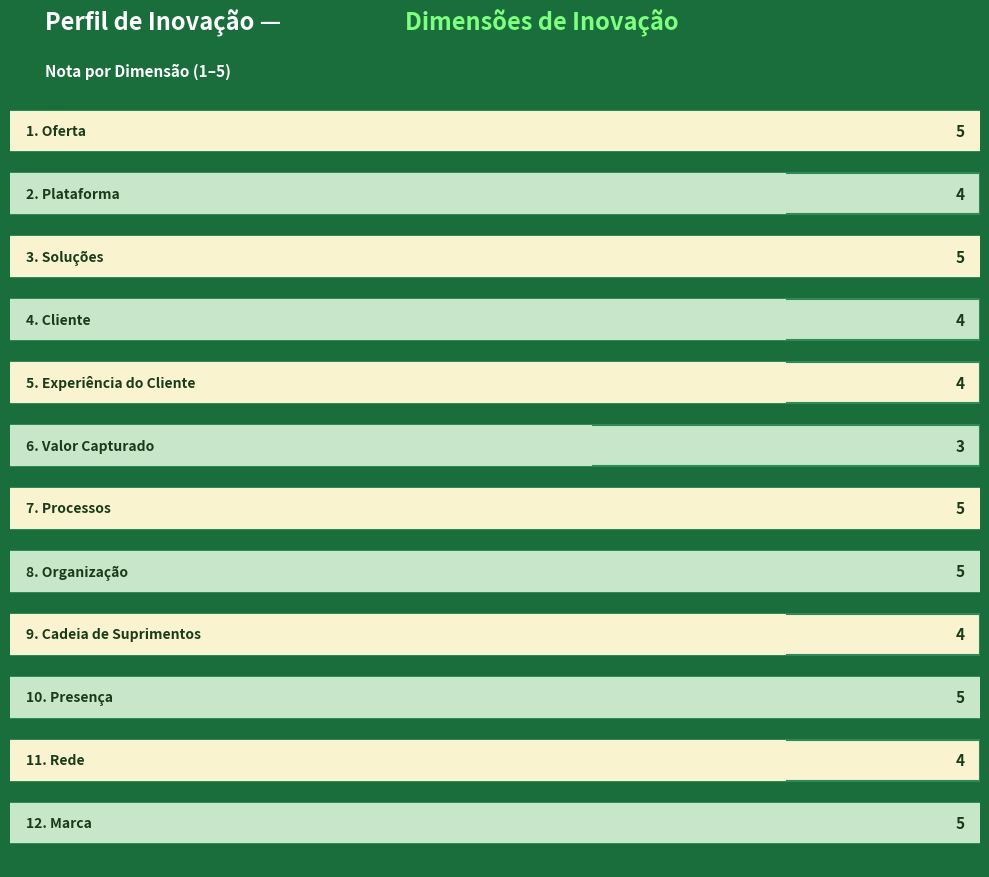

What position from the right is 12. Marca?

1